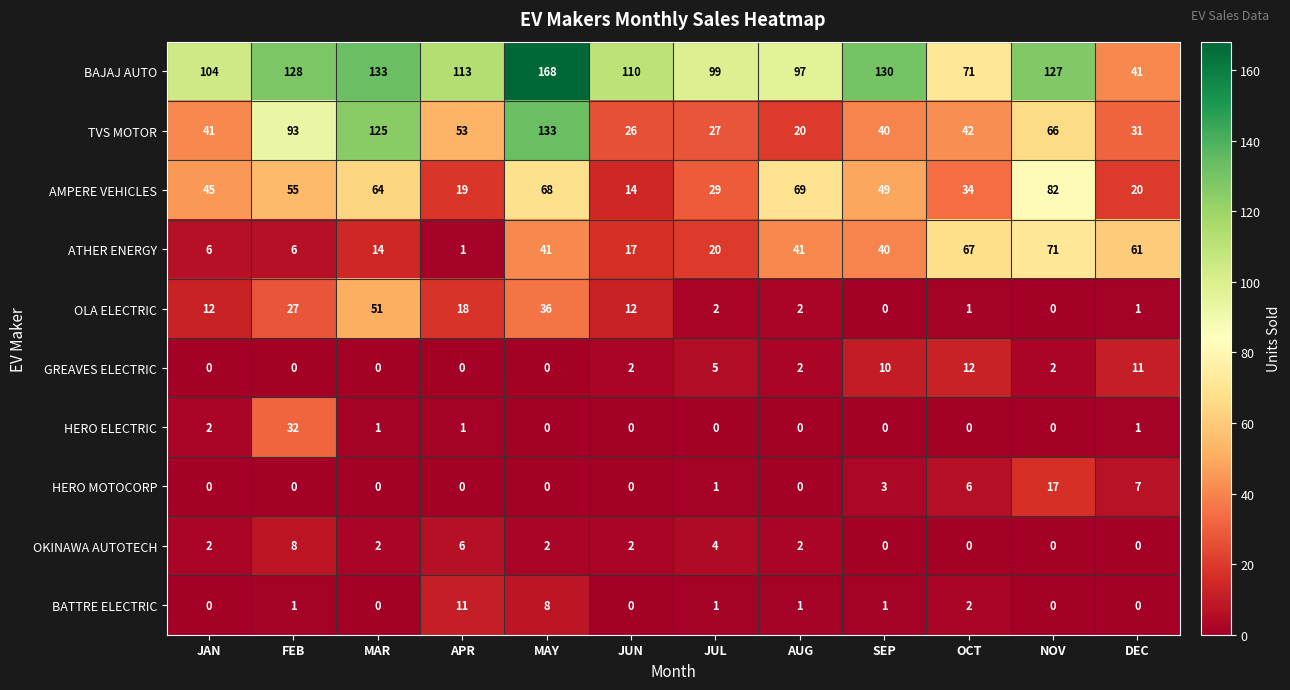

Count the number of categories in the chart.

12